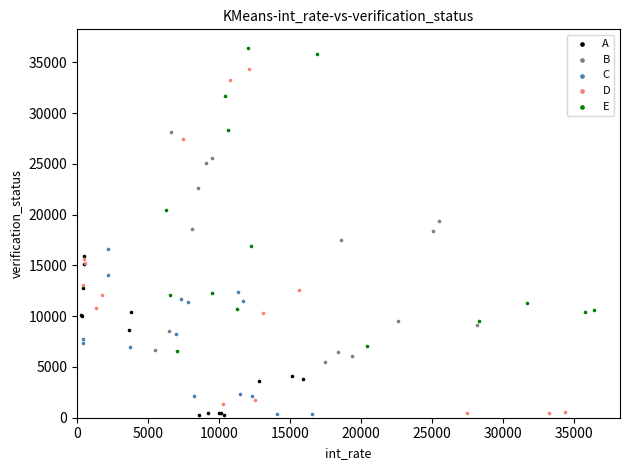

Which series contains the highest Y value?

E